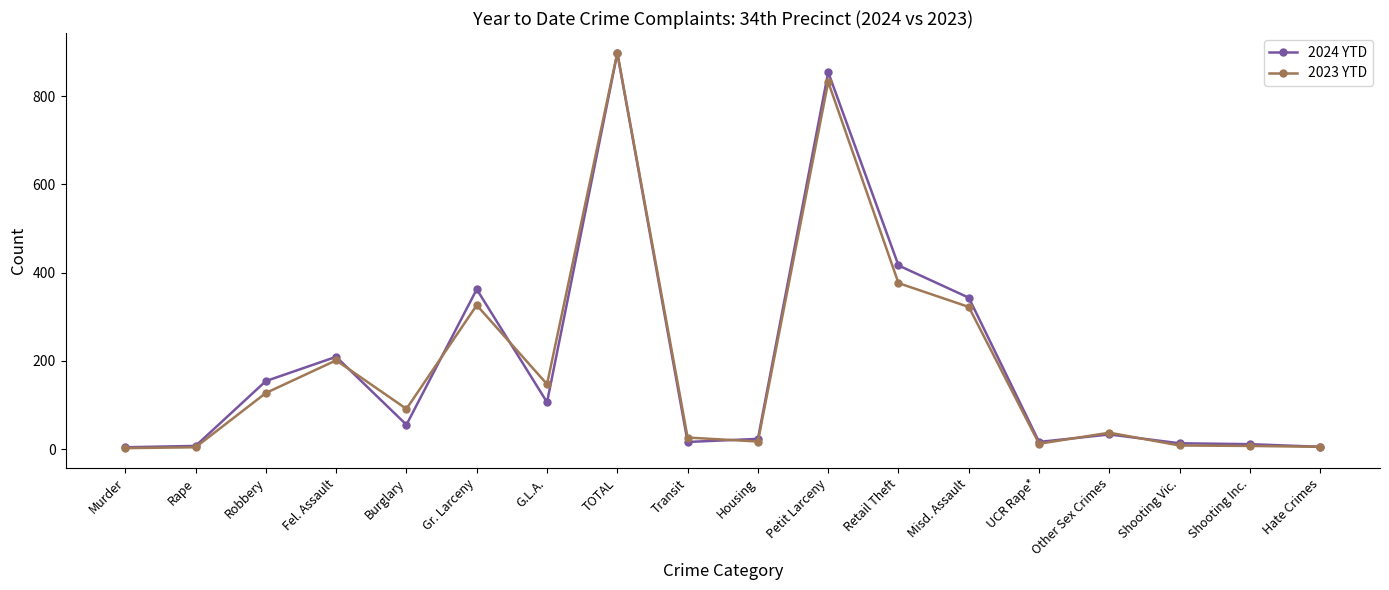

At which category is the sum across all series the highest?

TOTAL